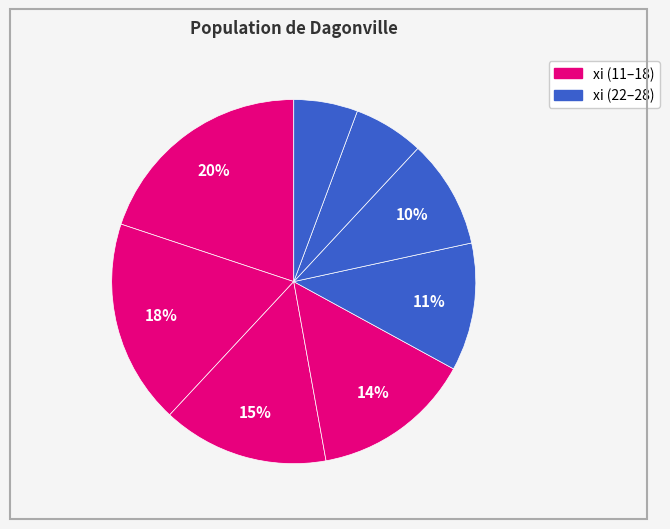

How many segments does this pie chart have?

8